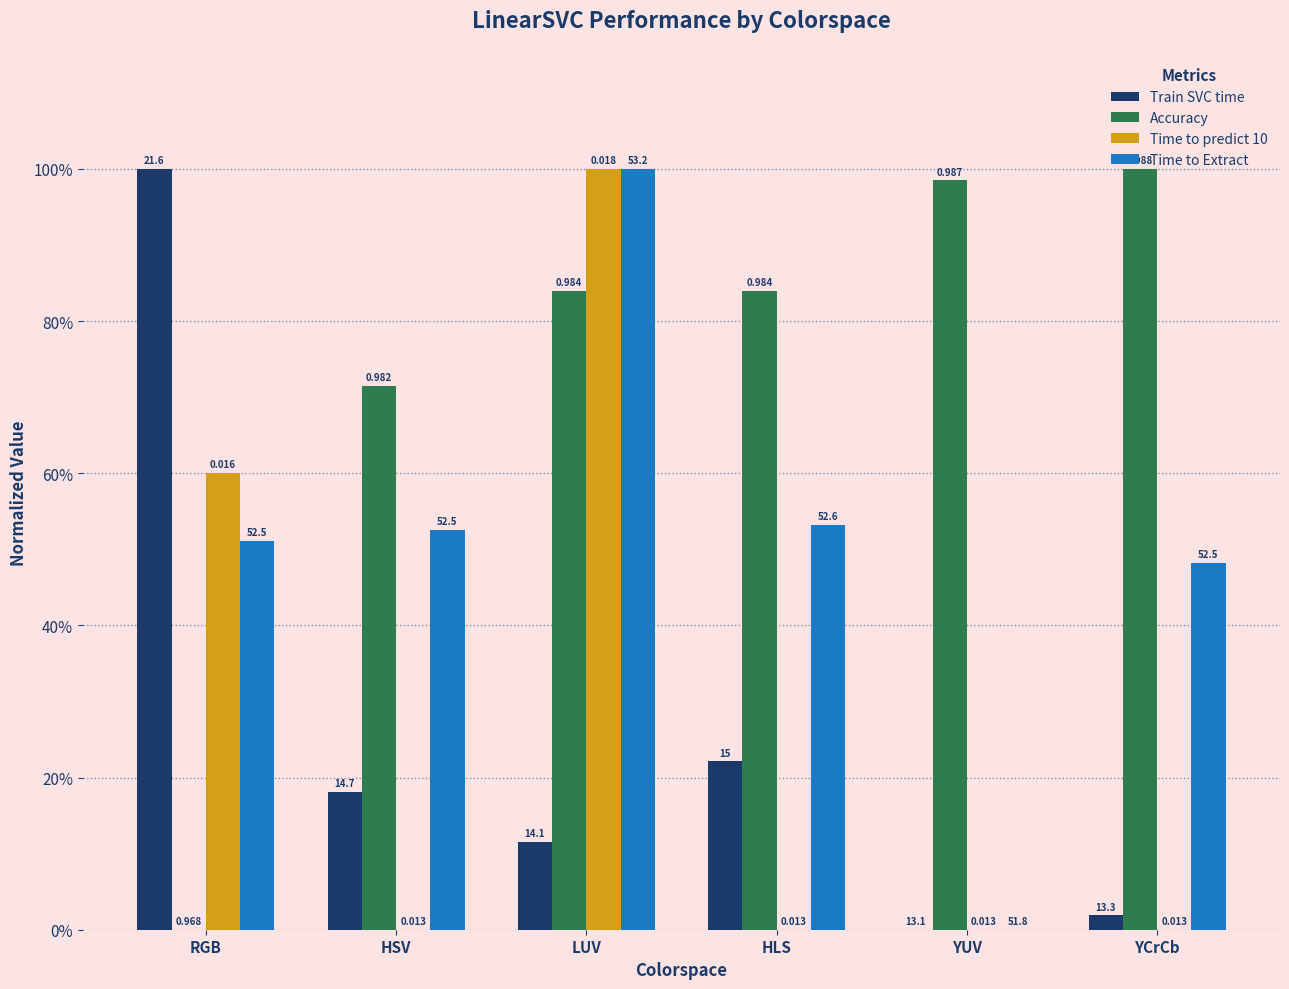

What are all the series names shown in the legend?

Train SVC time, Accuracy, Time to predict 10, Time to Extract